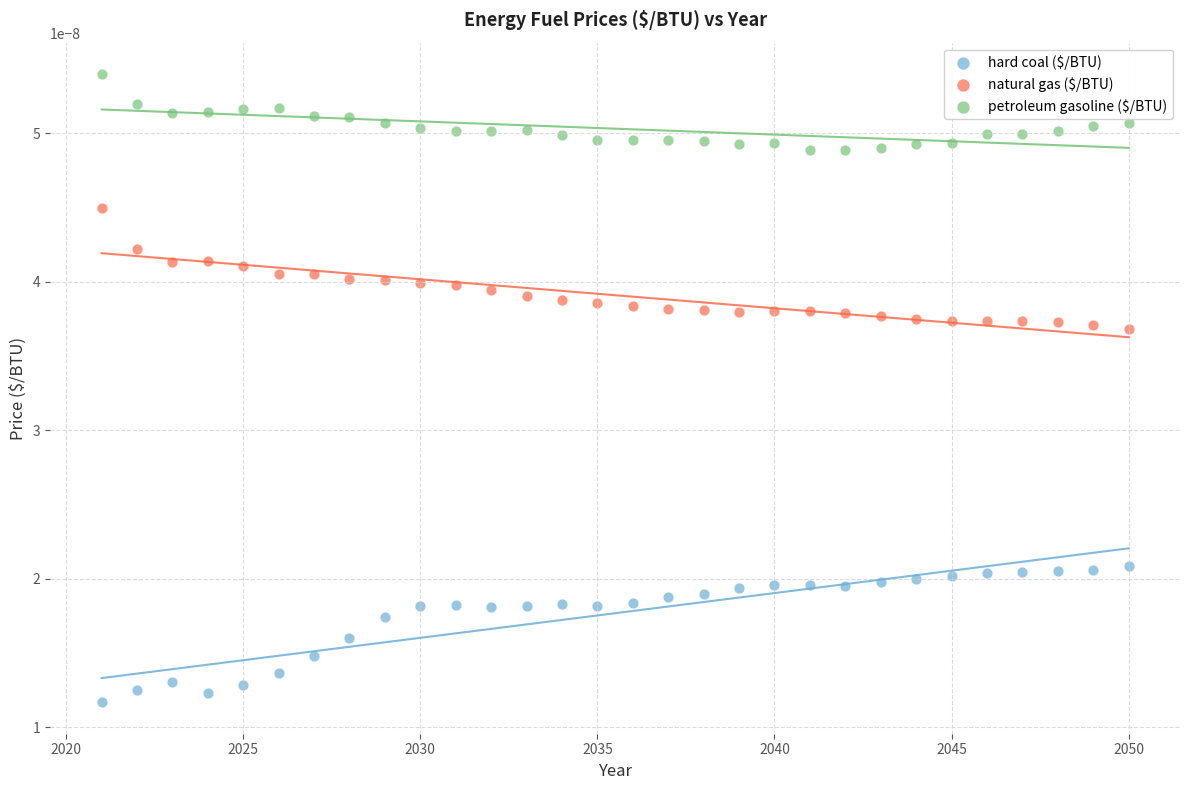

Which series reaches the minimum Y coordinate?

hard coal ($/BTU)